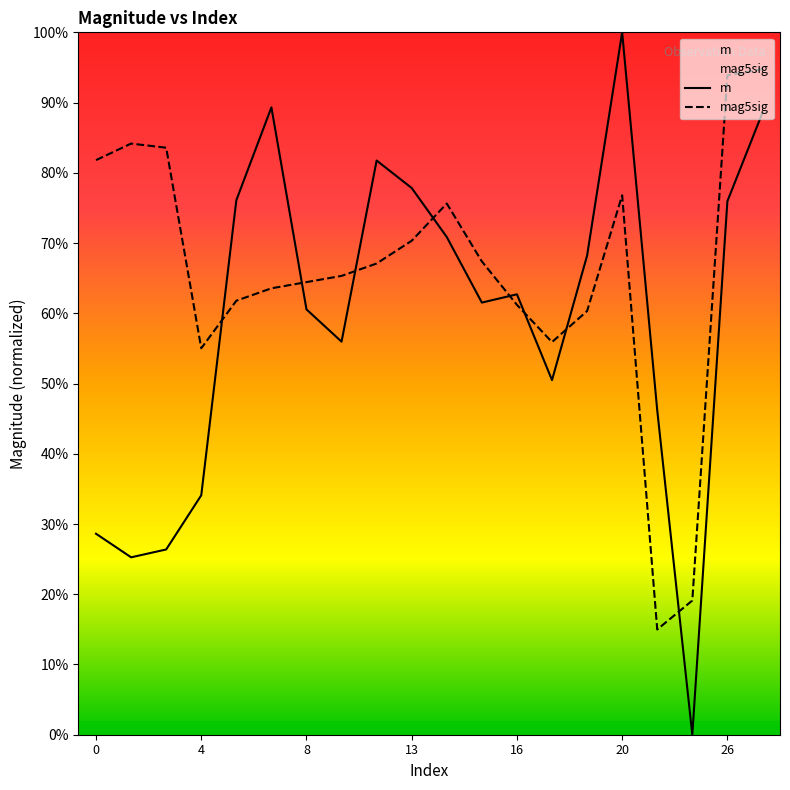

At which category does mag5sig reach its first local valley?

4